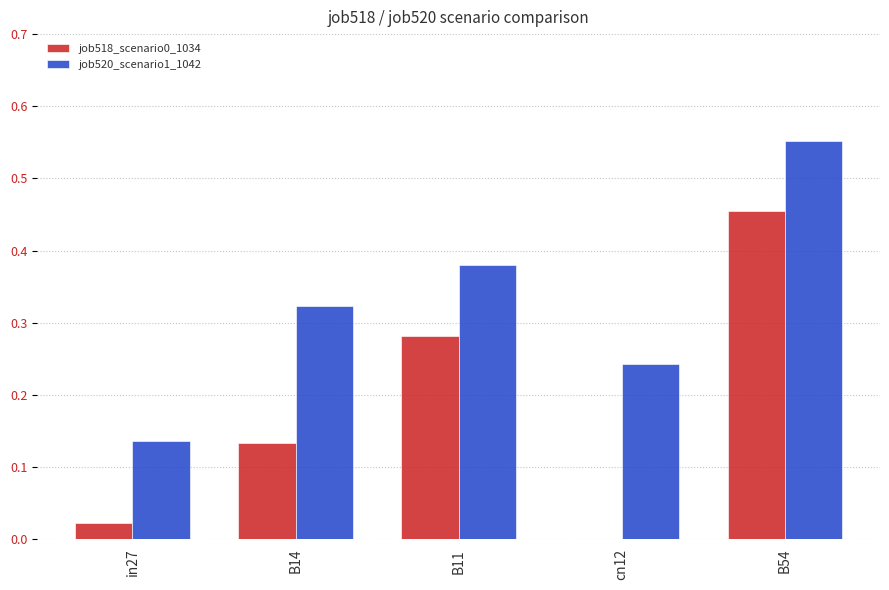

What is the sum of the job520_scenario1_1042 values at B54 and B11?

0.9